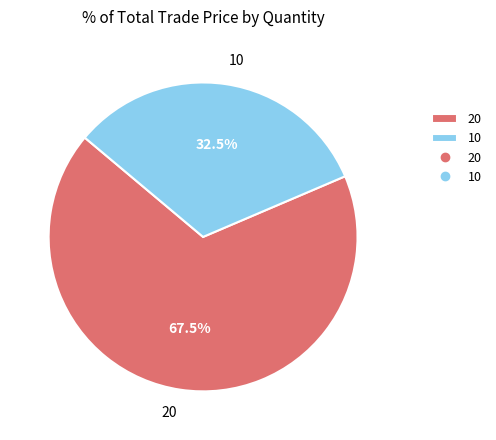

What percentage is NOT represented by 20?

32.5%